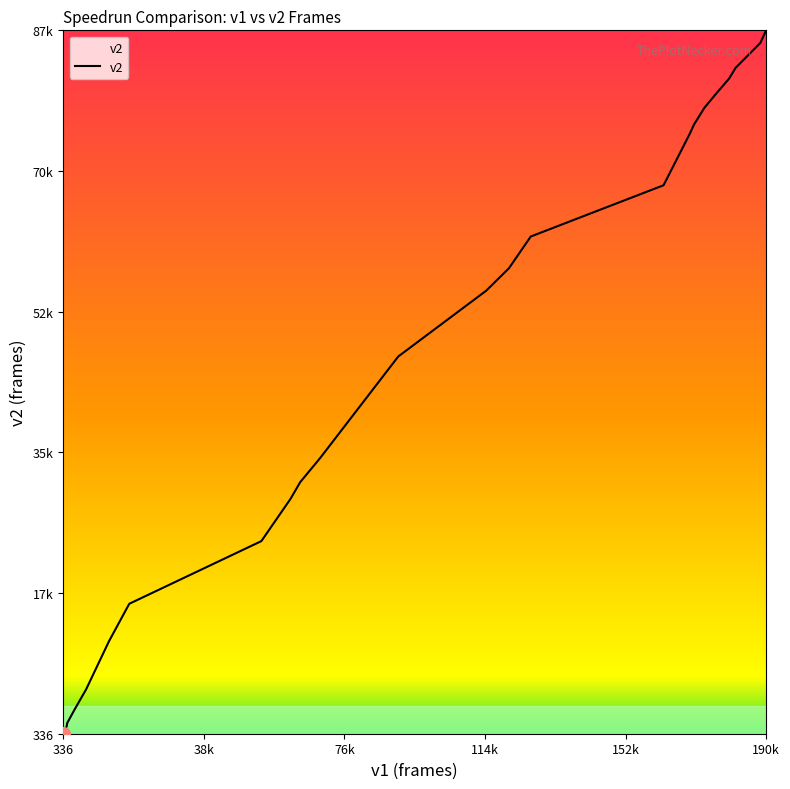

At which category does the chart reach its minimum across all series?

336